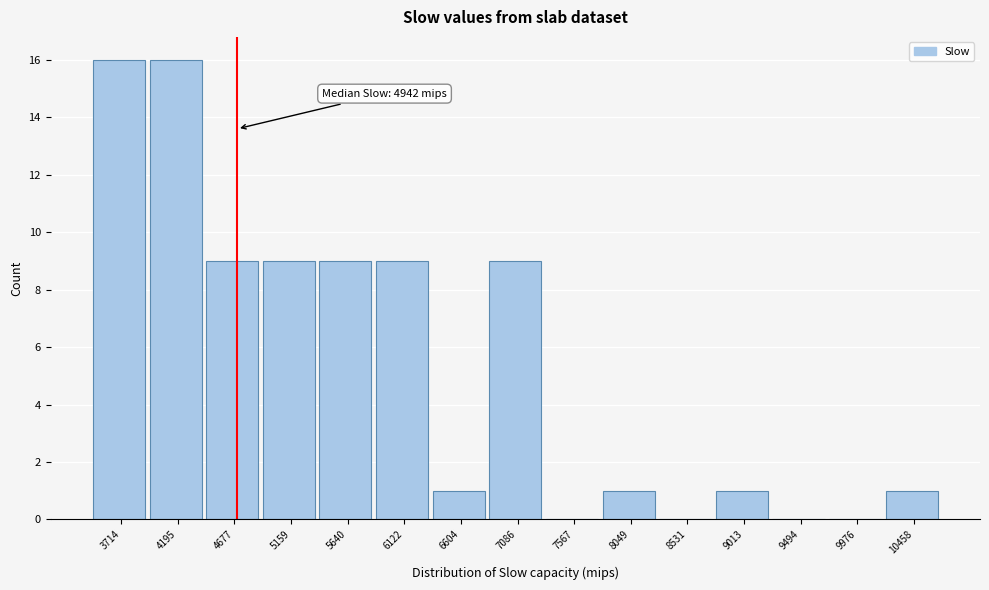

Reading right to left, list all the values displayed in this chart.

10458=1	9976=0	9494=0	9013=1	8531=0	8049=1	7567=0	7086=9	6604=1	6122=9	5640=9	5159=9	4677=9	4195=16	3714=16